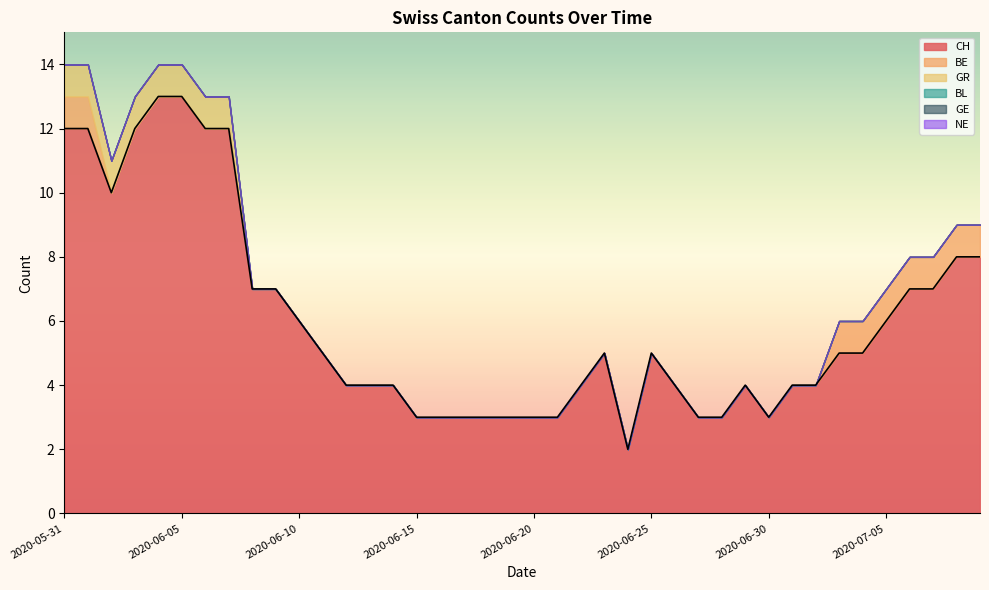

List the labels in order of GE value, largest first.

2020-05-31, 2020-06-01, 2020-06-02, 2020-06-03, 2020-06-04, 2020-06-05, 2020-06-06, 2020-06-07, 2020-06-08, 2020-06-09, 2020-06-10, 2020-06-11, 2020-06-12, 2020-06-13, 2020-06-14, 2020-06-15, 2020-06-16, 2020-06-17, 2020-06-18, 2020-06-19, 2020-06-20, 2020-06-21, 2020-06-22, 2020-06-23, 2020-06-24, 2020-06-25, 2020-06-26, 2020-06-27, 2020-06-28, 2020-06-29, 2020-06-30, 2020-07-01, 2020-07-02, 2020-07-03, 2020-07-04, 2020-07-05, 2020-07-06, 2020-07-07, 2020-07-08, 2020-07-09